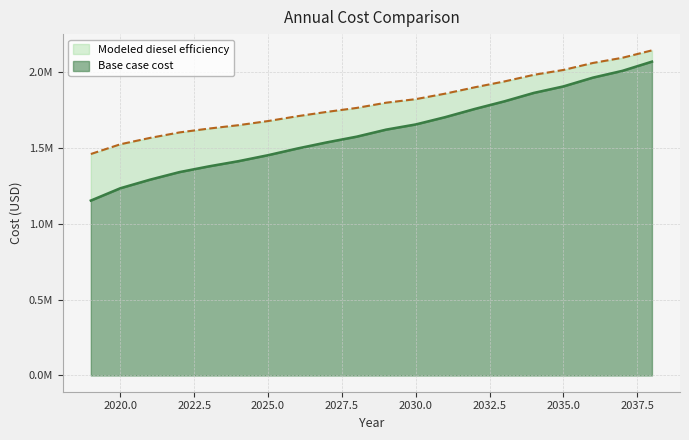

Reading left to right, extract all data points from this chart.

Base case cost: 1152135.5	1233373.5	1289573.6	1339618.1	1377528.9	1411648.4	1450996.9	1495358.8	1535861.4	1572977.8	1619491.7	1653522.7	1701674.5	1755634.4	1805646.6	1861315.6	1904008.9	1961943.9	2006664.1	2067273.7
Modeled diesel efficiency: 1458823.3	1523033.2	1564707.4	1601006.2	1626490.0	1648737.6	1675944.5	1707909.6	1736562.4	1762328.2	1796824.2	1820154.5	1856500.4	1898300.4	1936681.6	1980371.4	2012427.2	2058497.5	2092709.0	2141516.4